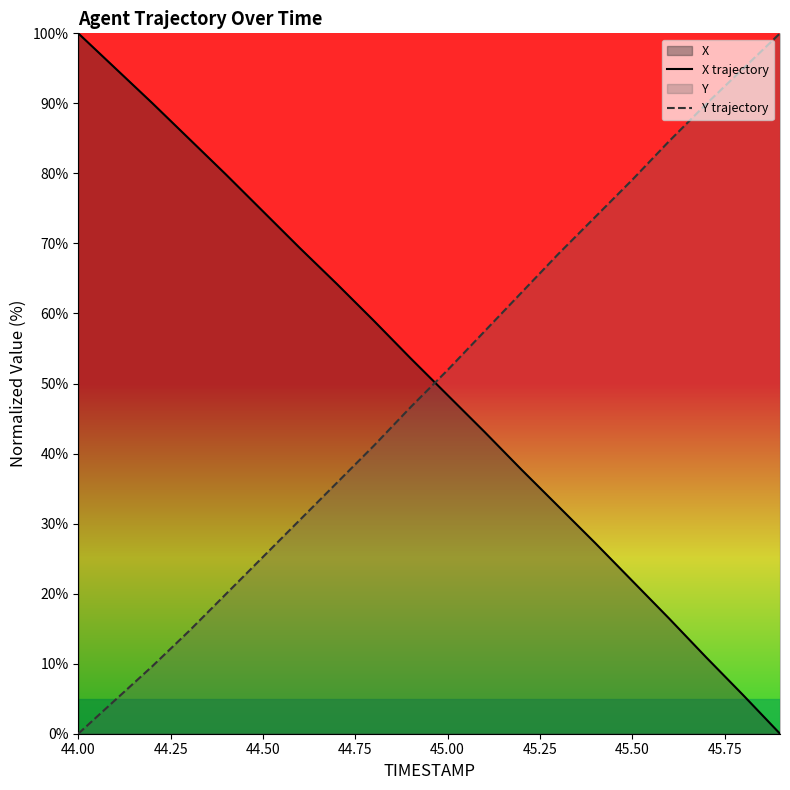

Is it true that X trajectory equals 50.9 at 44.00?

False